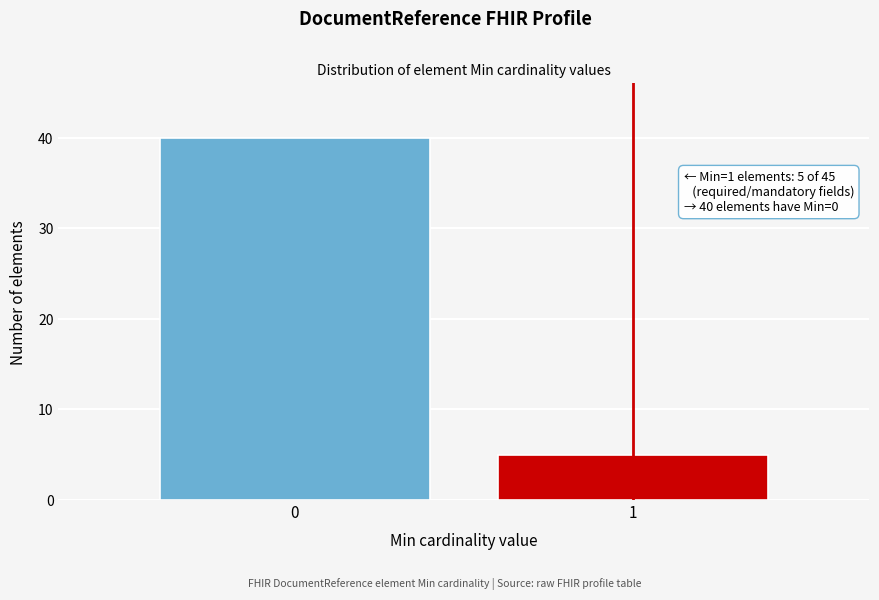

Reading left to right, extract all data points from this chart.

40	5